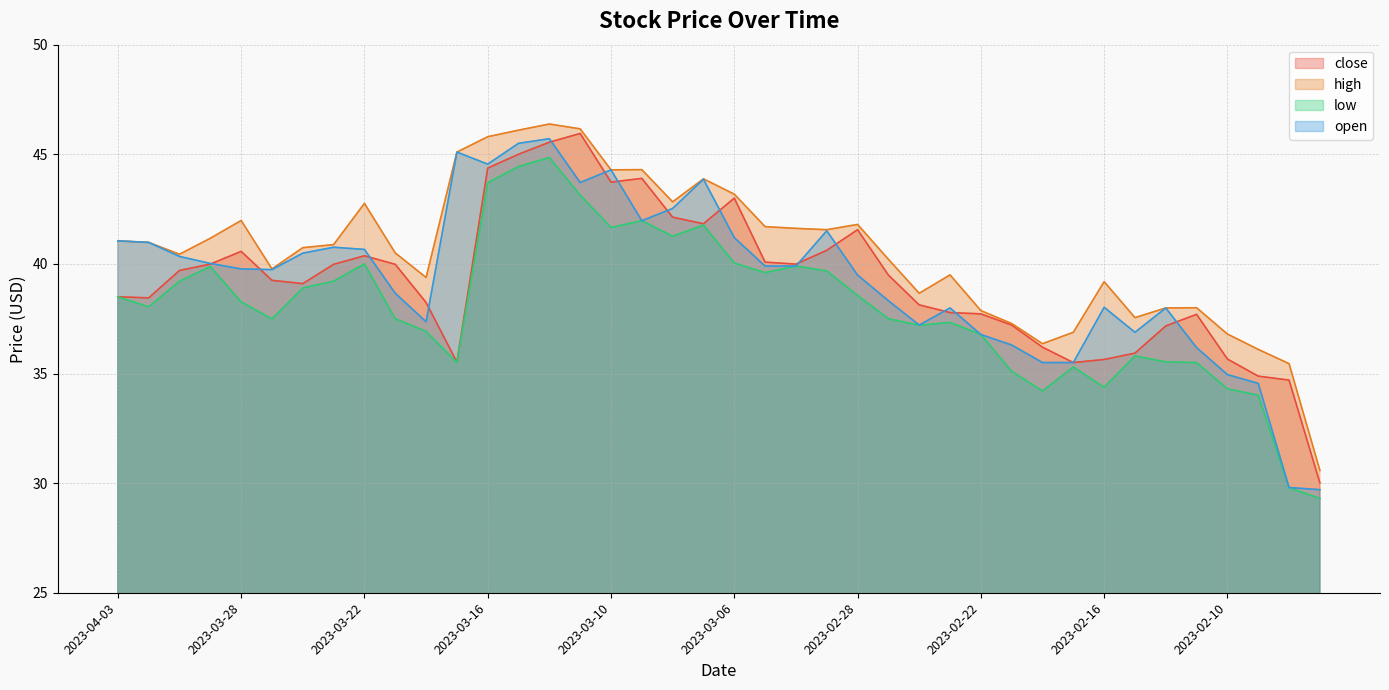

Where is the first local maximum for open?

2023-03-23